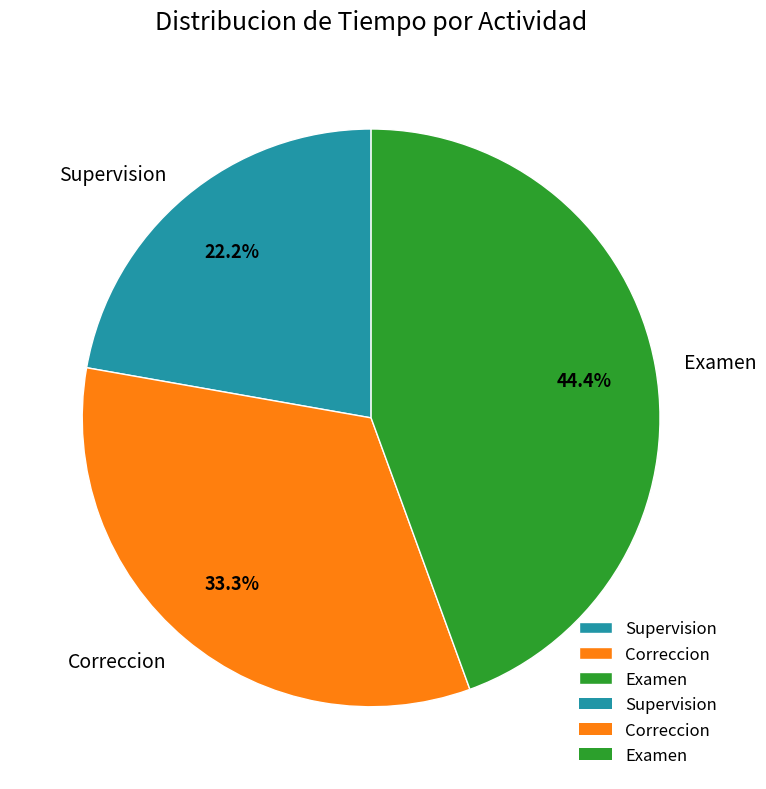

The Examen slice represents 44% of the pie. True or false?

True